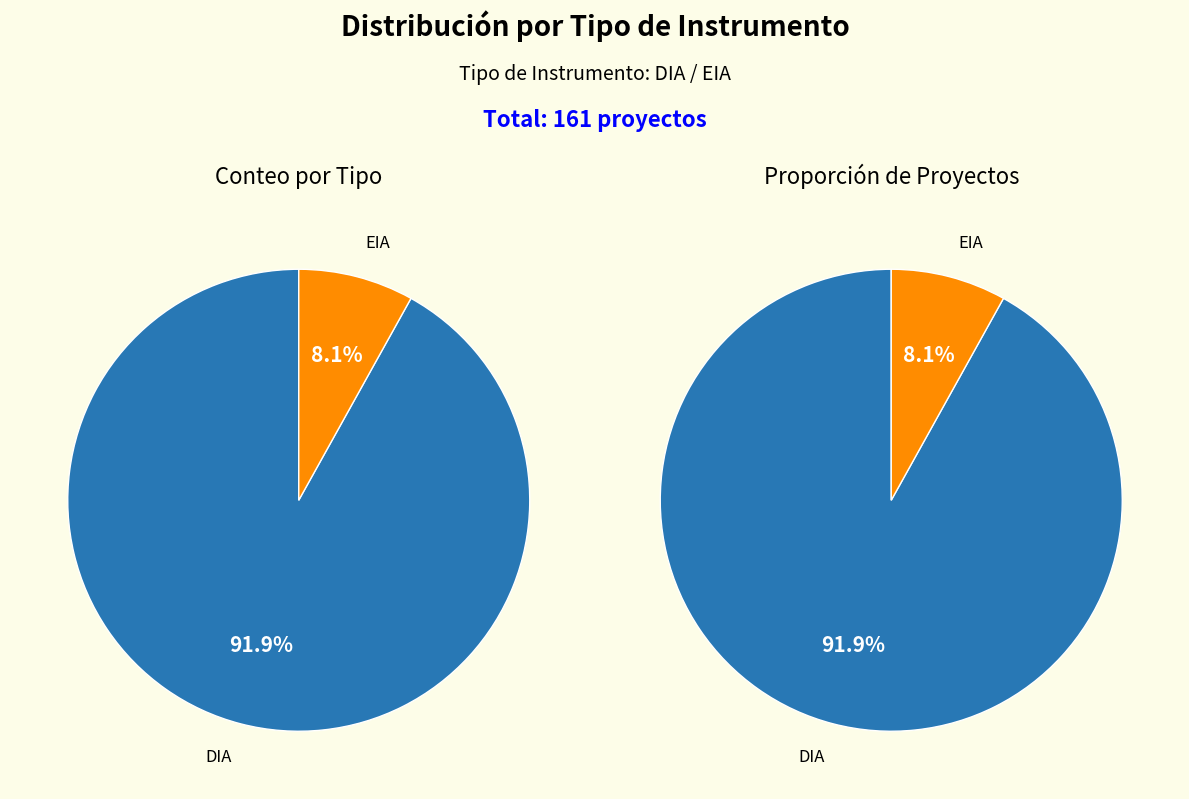

Is it true that DIA is 92% of the pie?

True